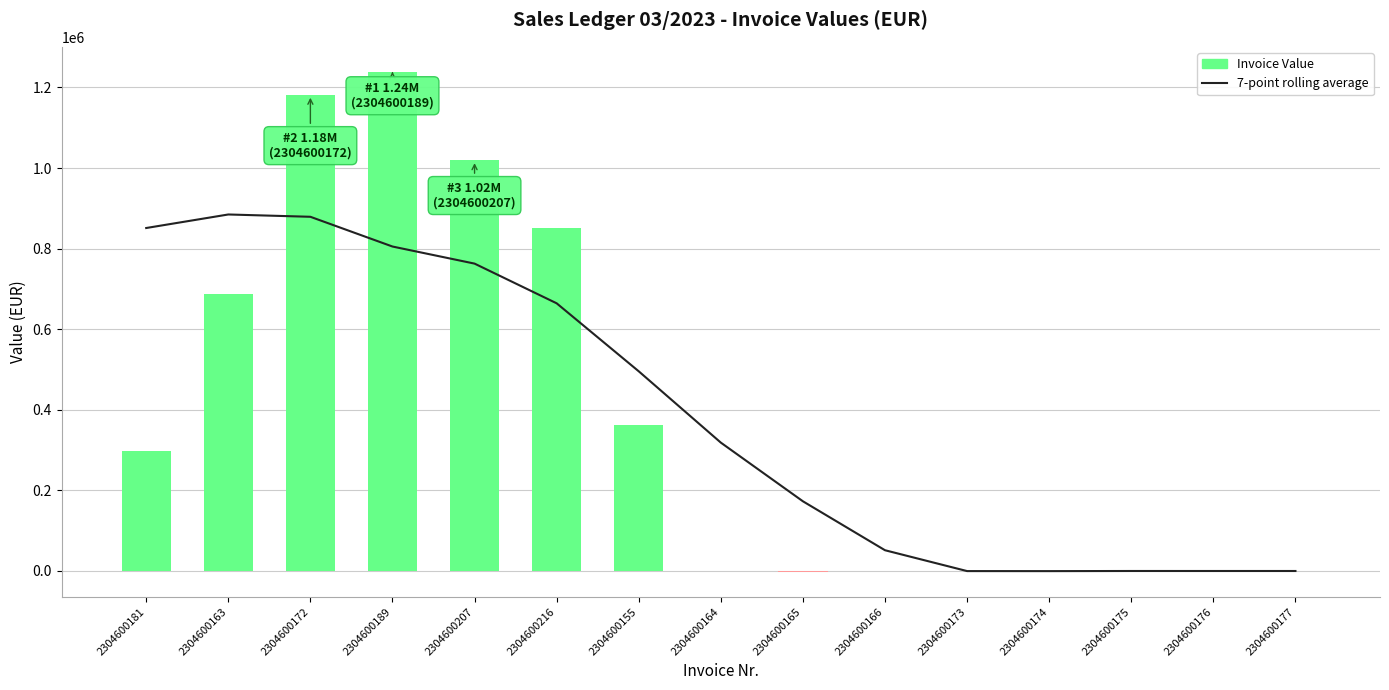

Which series has the largest total across all categories?

7-point rolling average